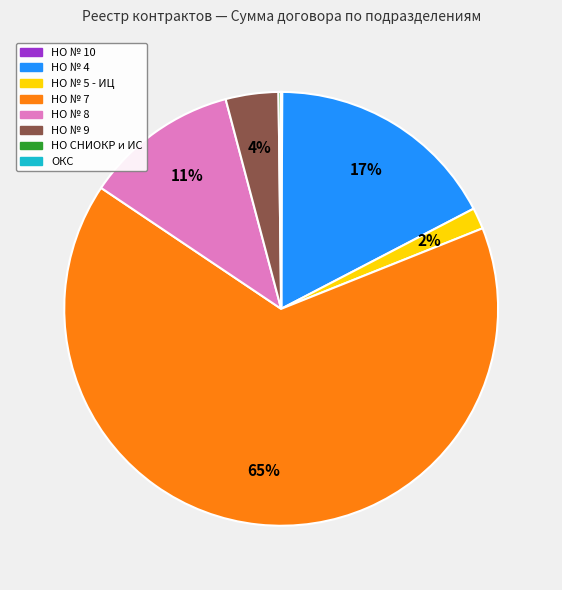

Which slice is the largest?

НО № 7